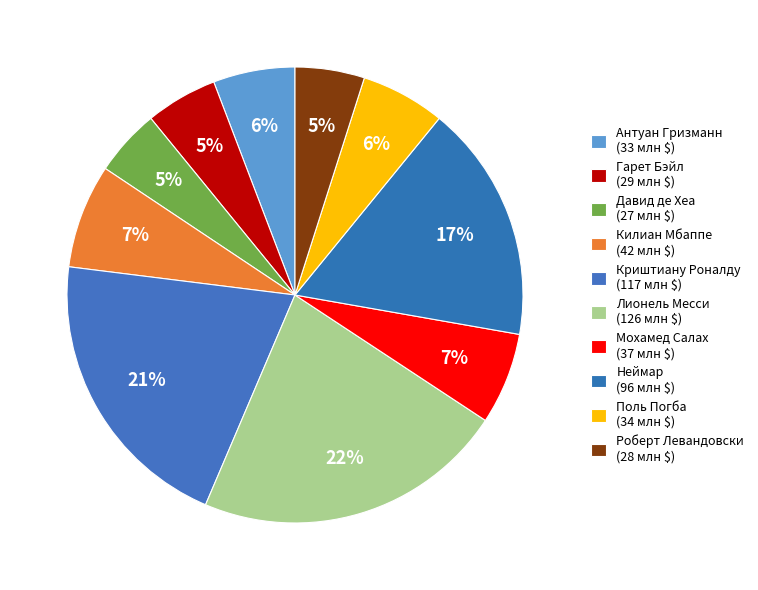

How many slices are in this pie chart?

10